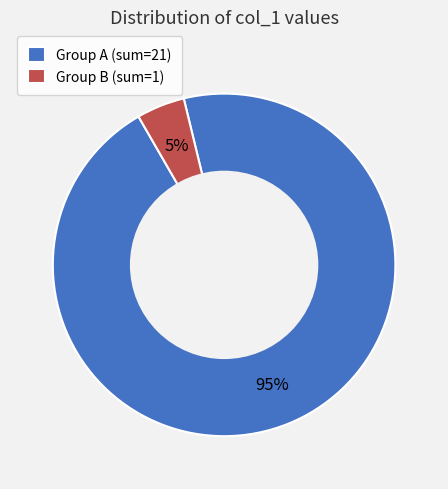

To the nearest percent, what percentage of the pie is Group A (sum=21)?

95%